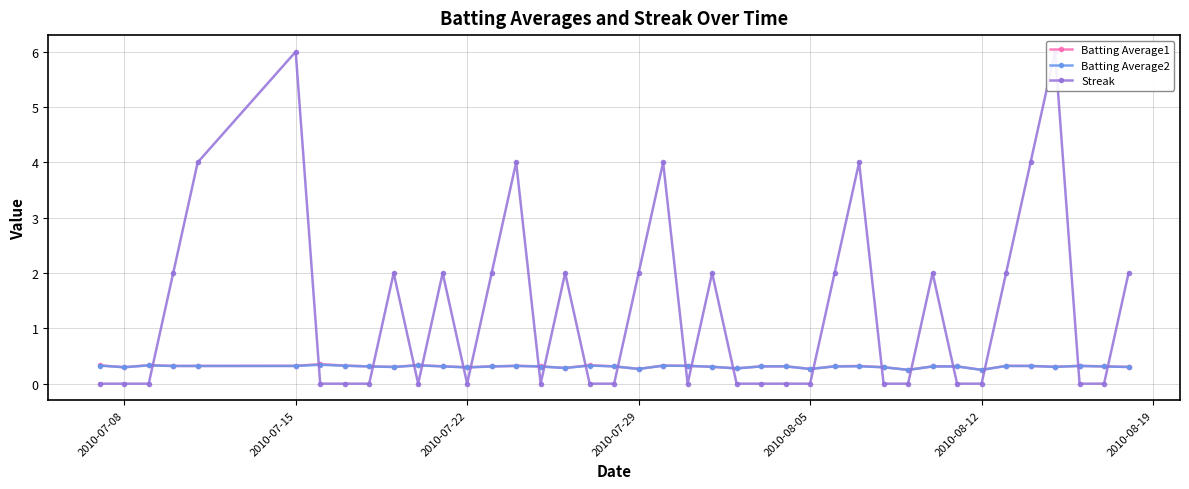

Count the Batting Average1 values in the range 0 to 1.

40